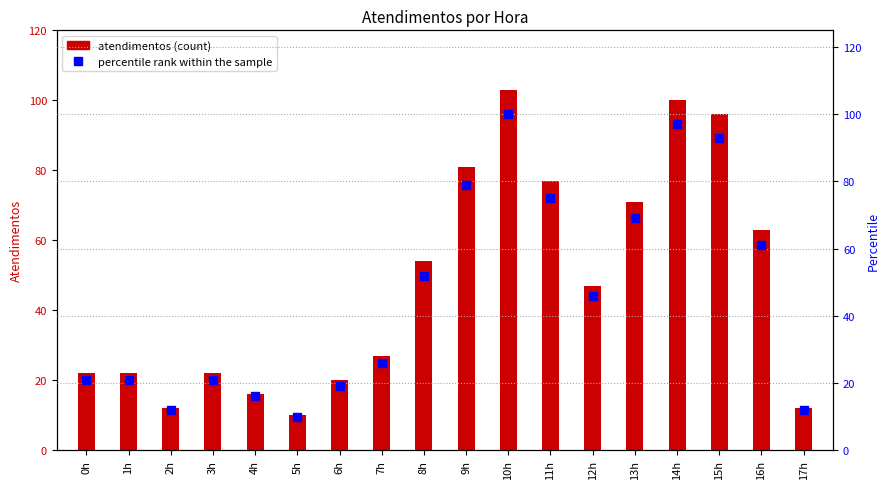

At which category is the sum across all series the highest?

10h